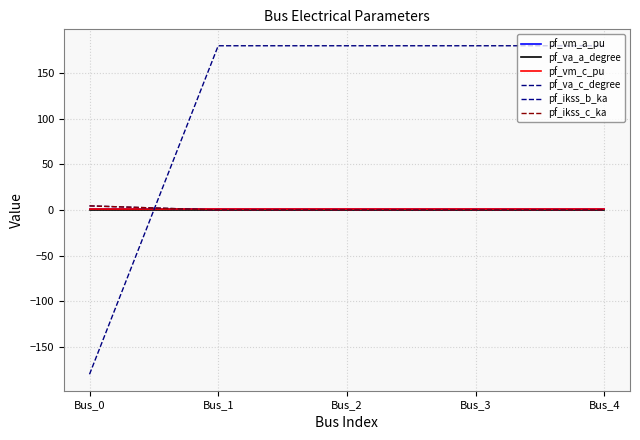

Is this an area chart (filled region under the line)?

No